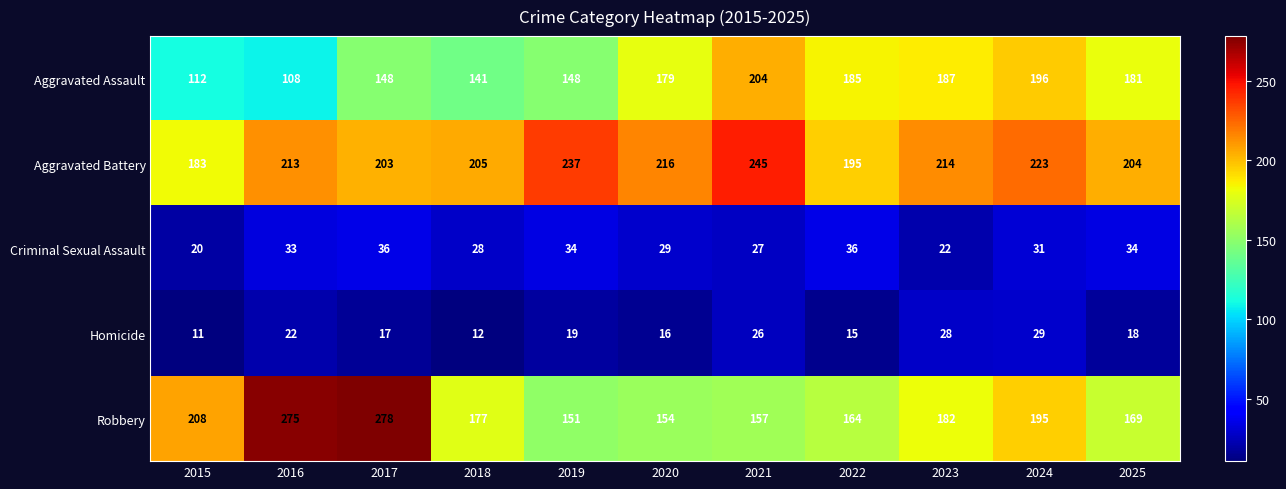

Which series has the largest total across all categories?

Aggravated Battery